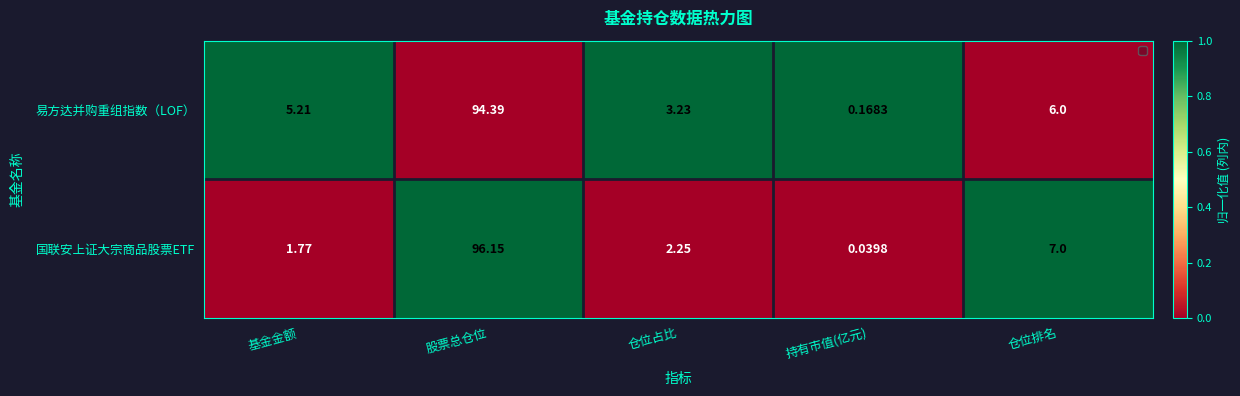

At which label does 国联安上证大宗商品股票ETF reach its minimum?

持有市值(亿元)